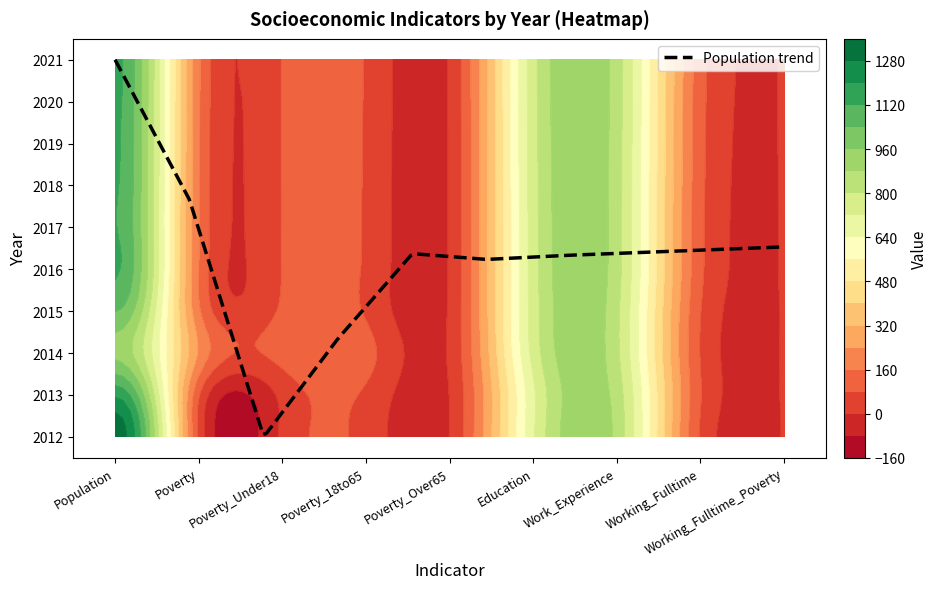

What is the smallest value displayed?

1